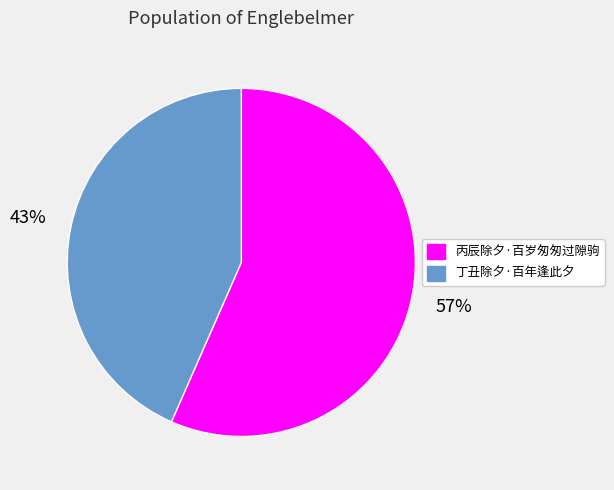

Do 丁丑除夕·百年逢此夕 and 丙辰除夕·百岁匆匆过隙驹 together represent more than half of the pie?

Yes